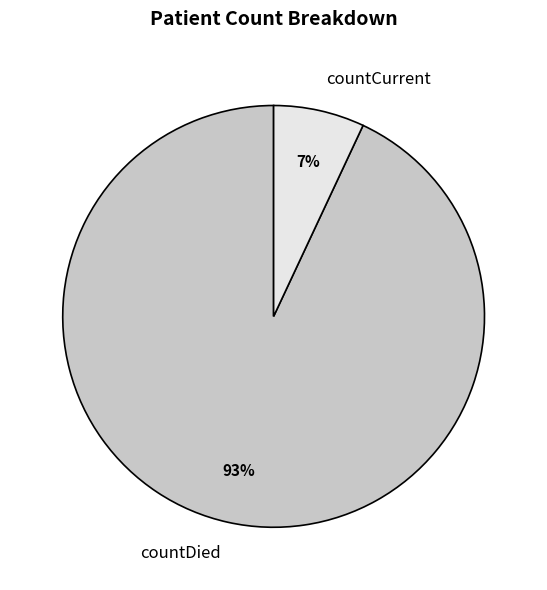

Rank the categories by value from lowest to highest.

countCurrent, countDied